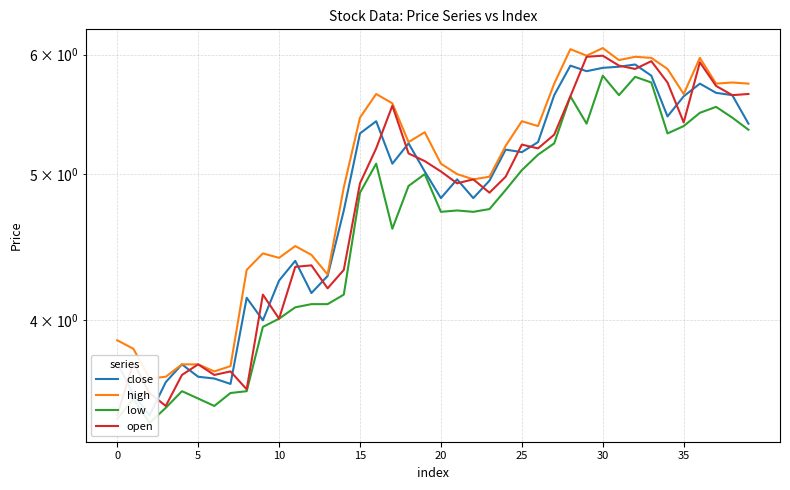

Which series has the widest spread of values?

open